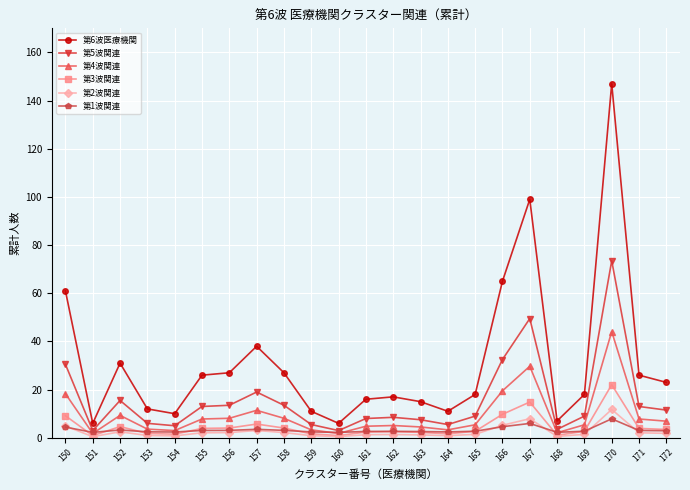

What is the maximum value for 第5波関連?

73.5